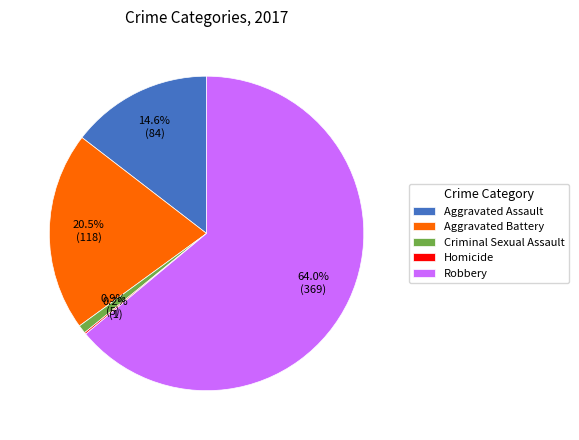

Is the sum of Criminal Sexual Assault and Aggravated Assault greater than half?

No